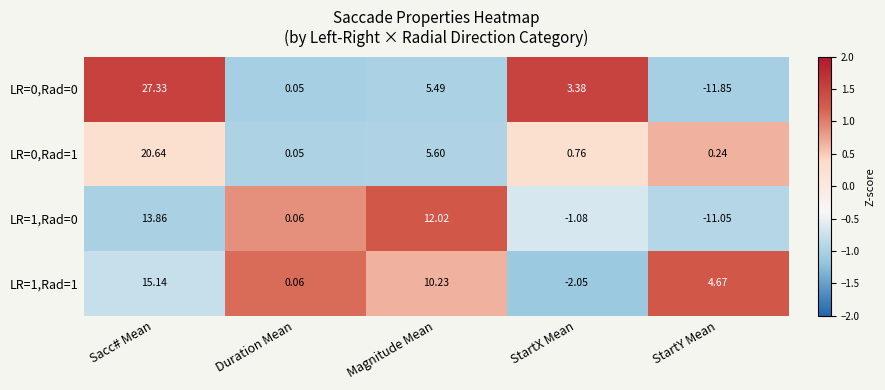

At which category is the sum across all series the highest?

Sacc# Mean